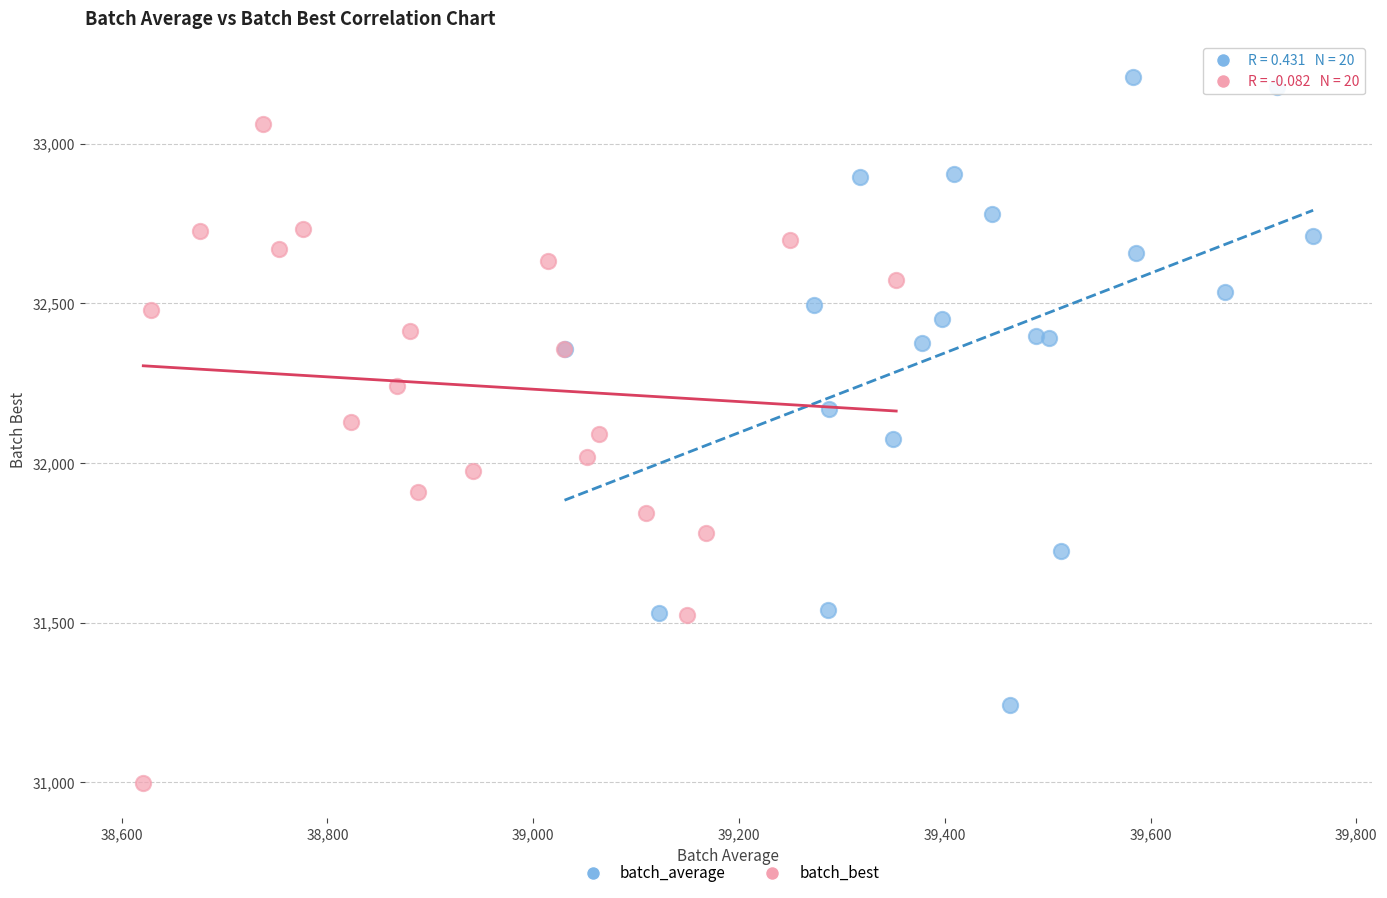

What are all the series names shown in the legend?

batch_average, batch_best